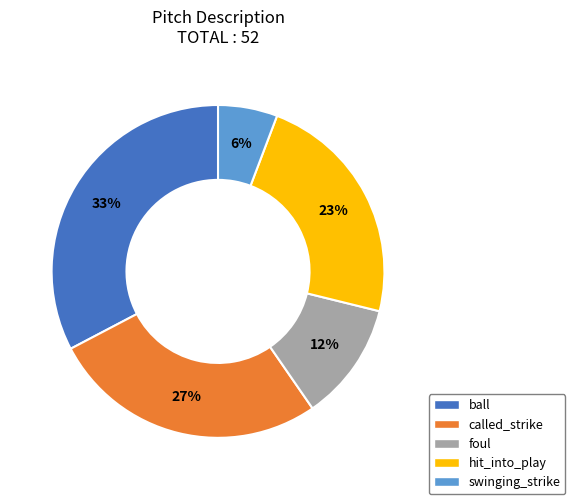

To the nearest percent, what portion does hit_into_play represent?

23%